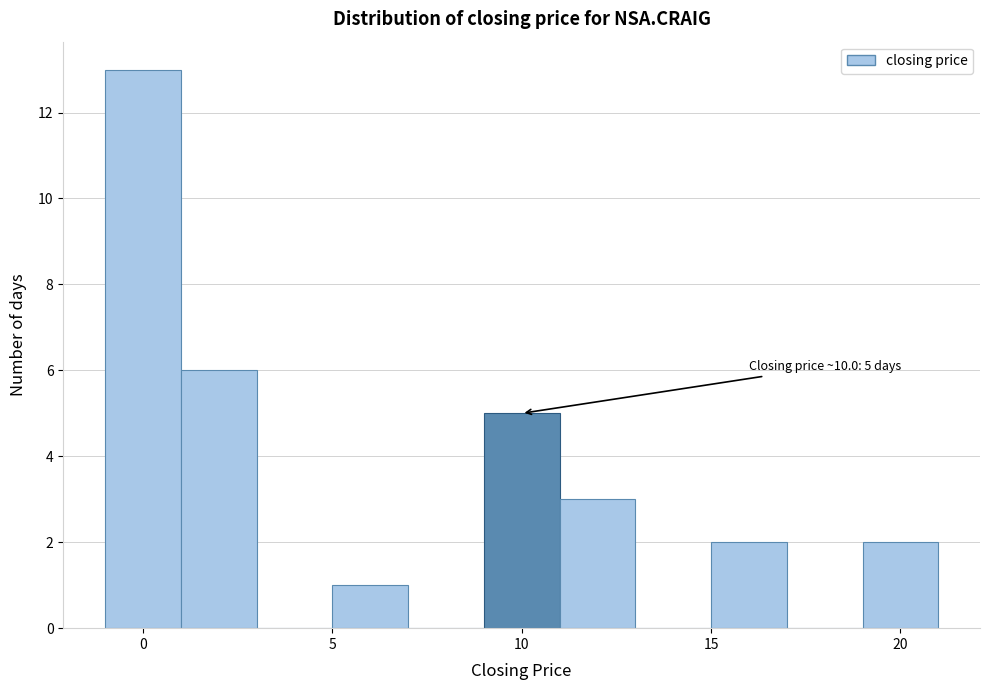

Which range on the x-axis has the tallest bar?

-1 to 1